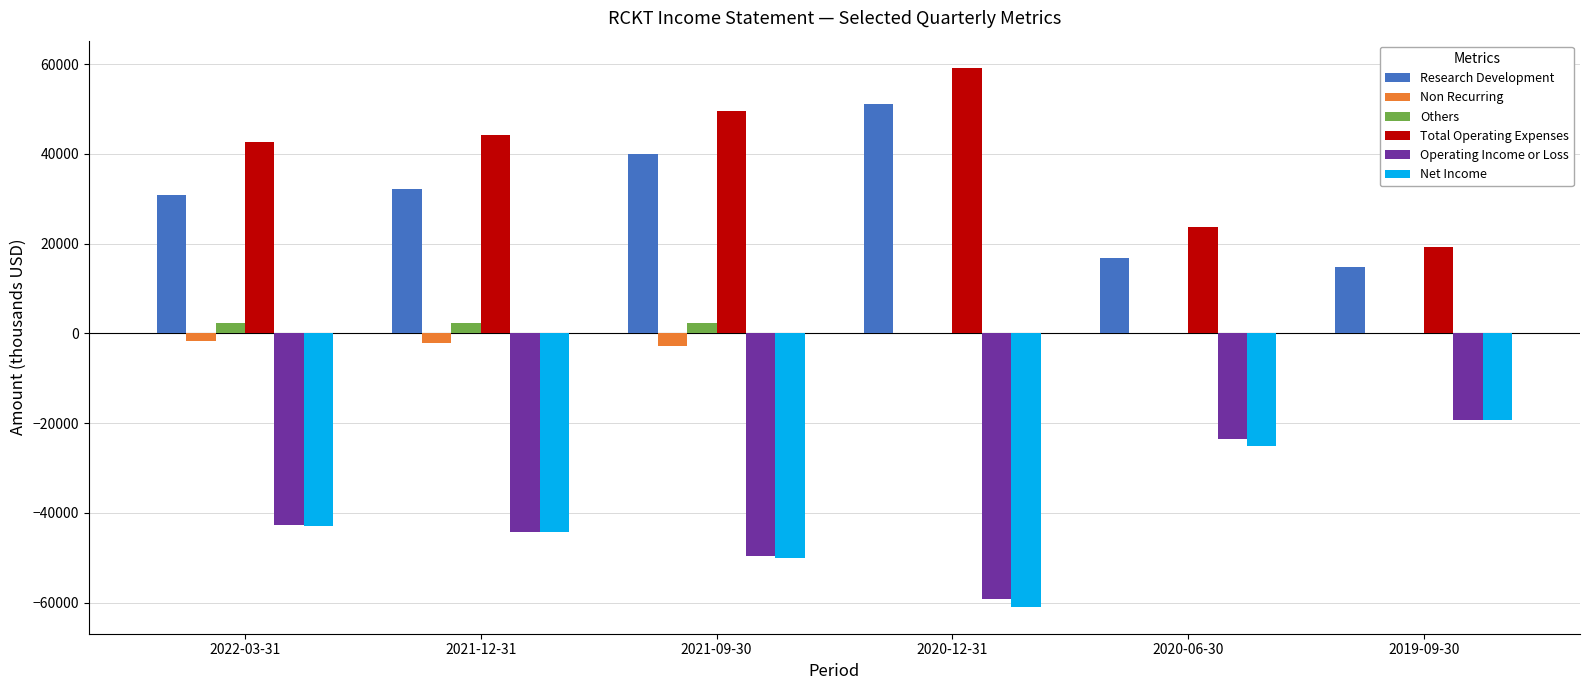

At which label is Net Income closest to -40100?

2022-03-31